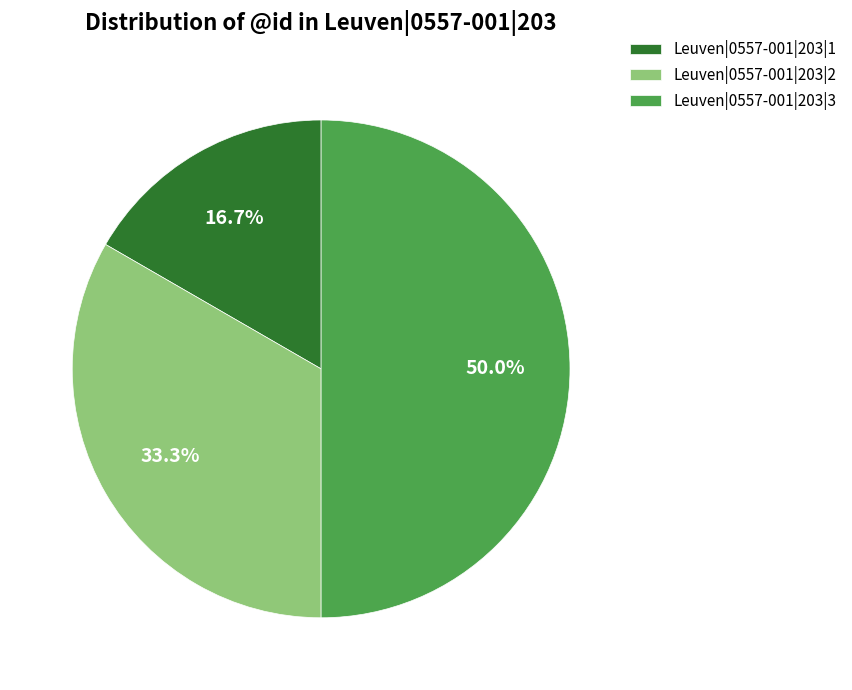

Combined, what portion of the pie is Leuven|0557-001|203|1 and Leuven|0557-001|203|2?

50.0%